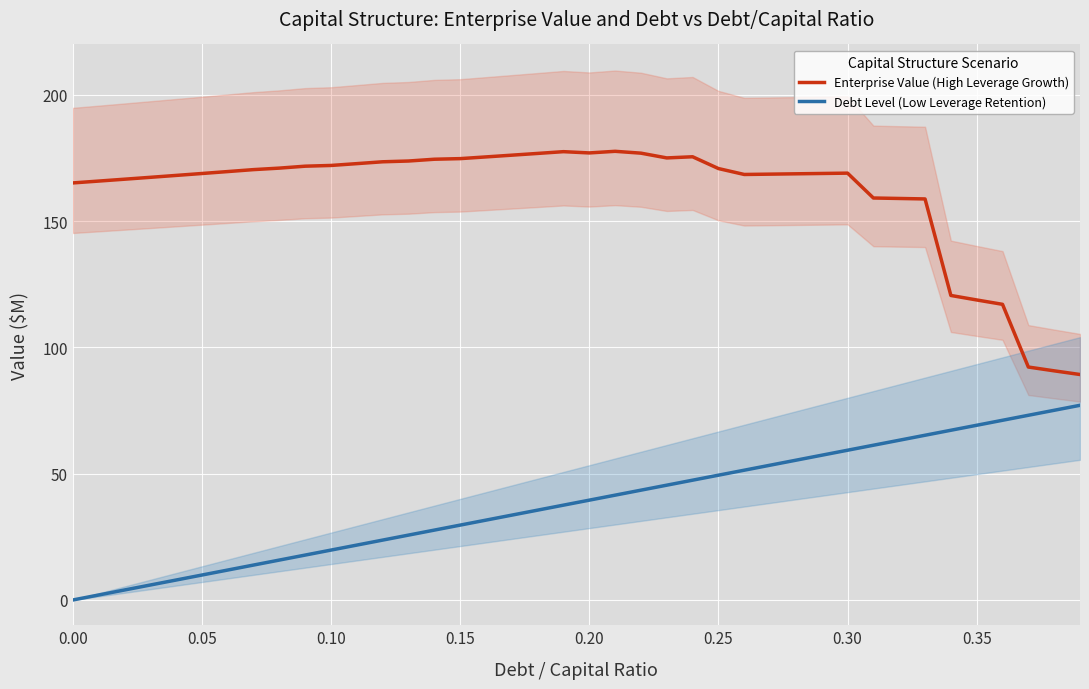

Which series has the widest spread of values?

Enterprise Value (High Leverage Growth)